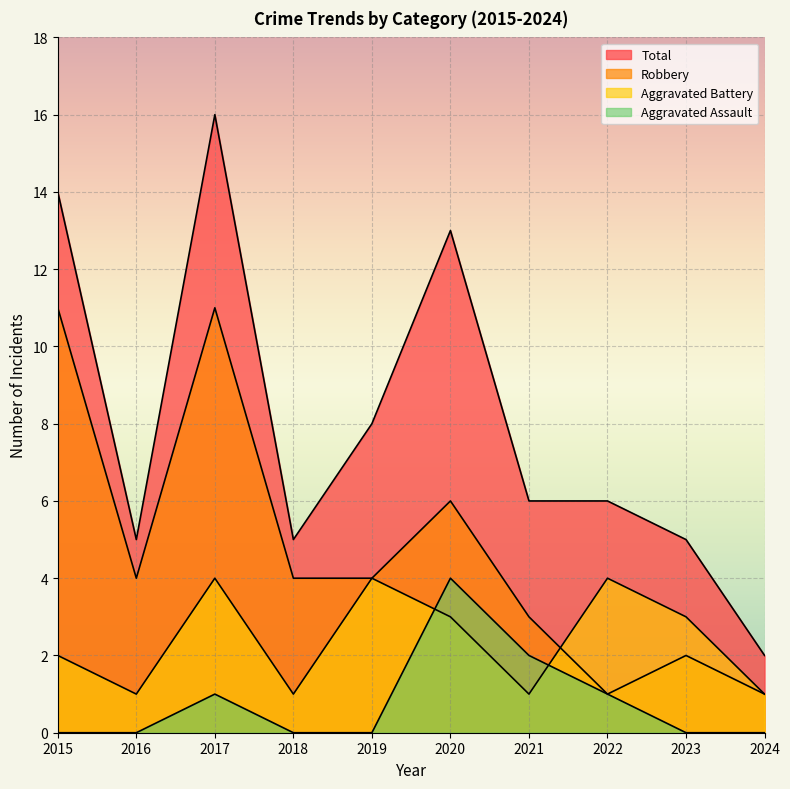

Which series ends up on top after the final intersection of Aggravated Battery and Robbery?

Aggravated Battery